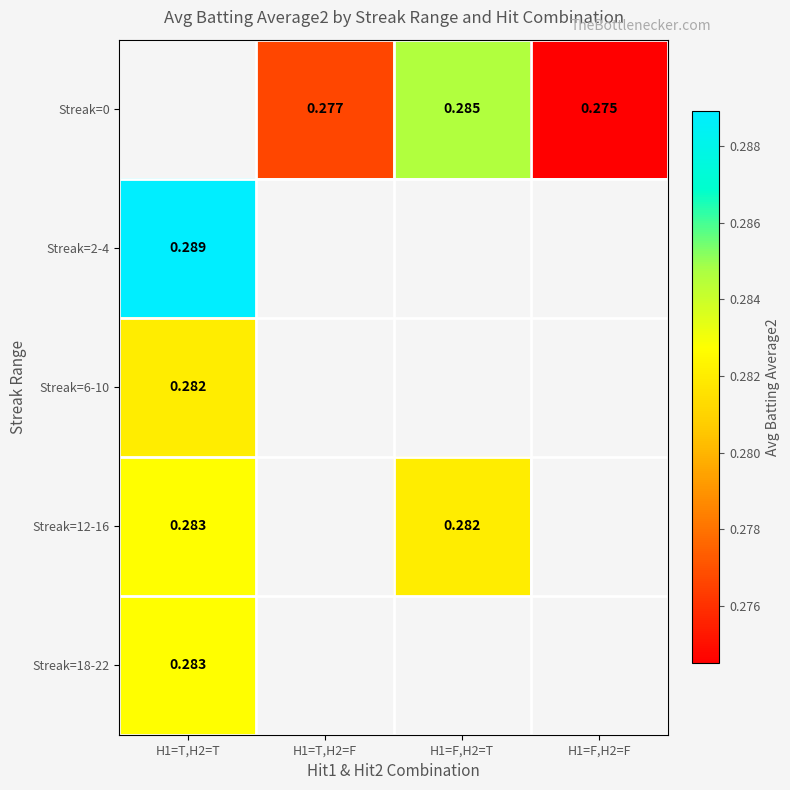

What is the approximate value of Streak=12-16 at H1=F,H2=T?

0.3